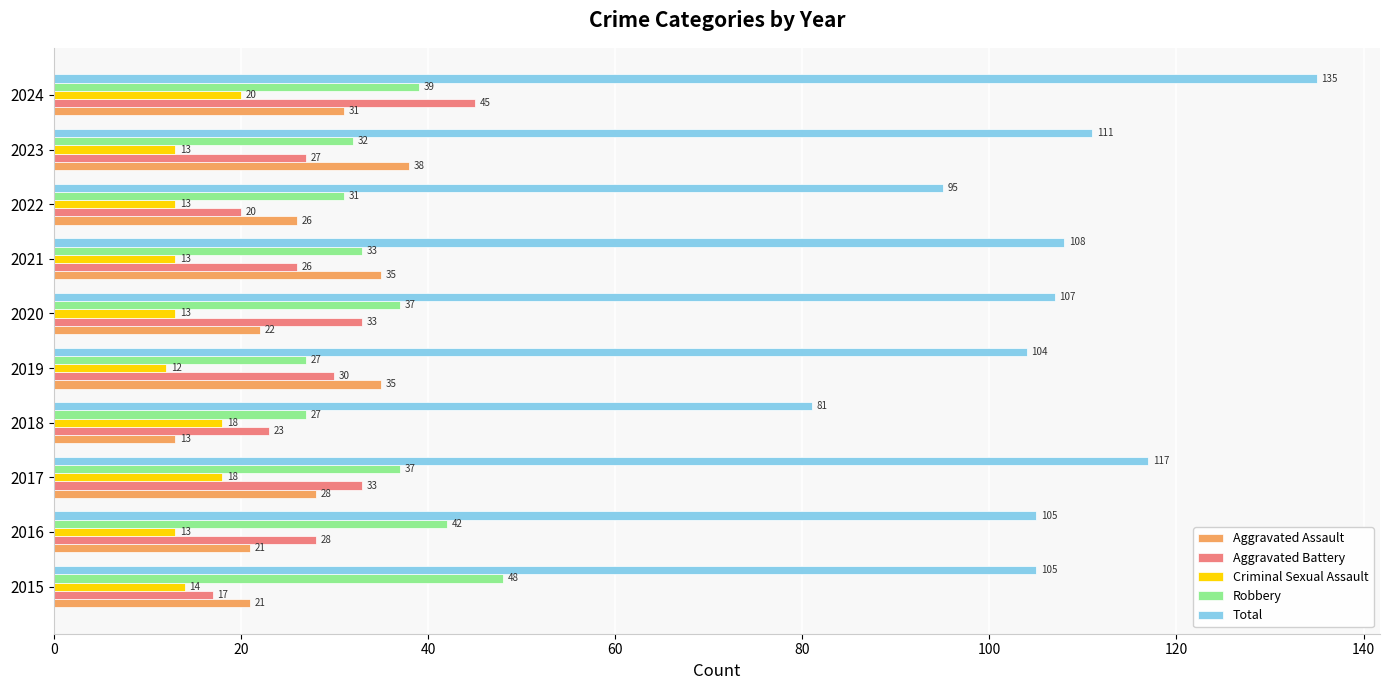

Which series changed the most between 2018 and 2020?

Total